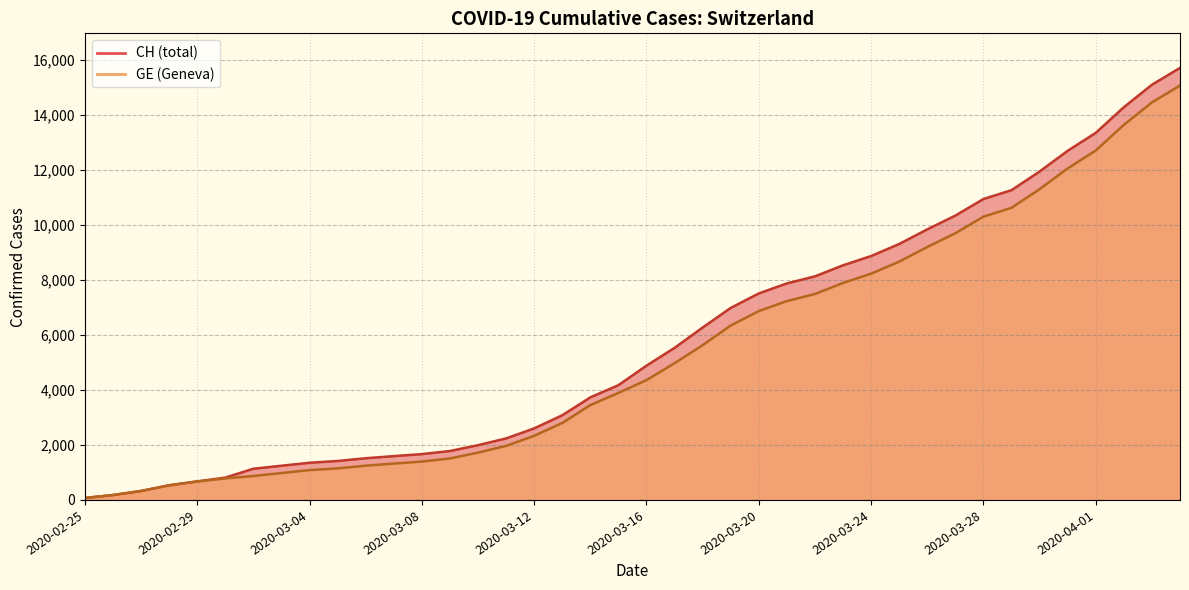

What is the greatest value displayed?

15719